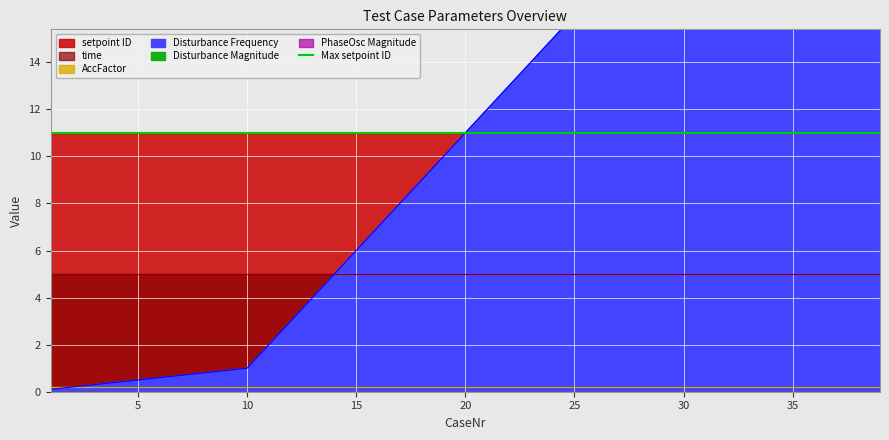

True or false: AccFactor has more than 1 points higher than both neighbors.

False